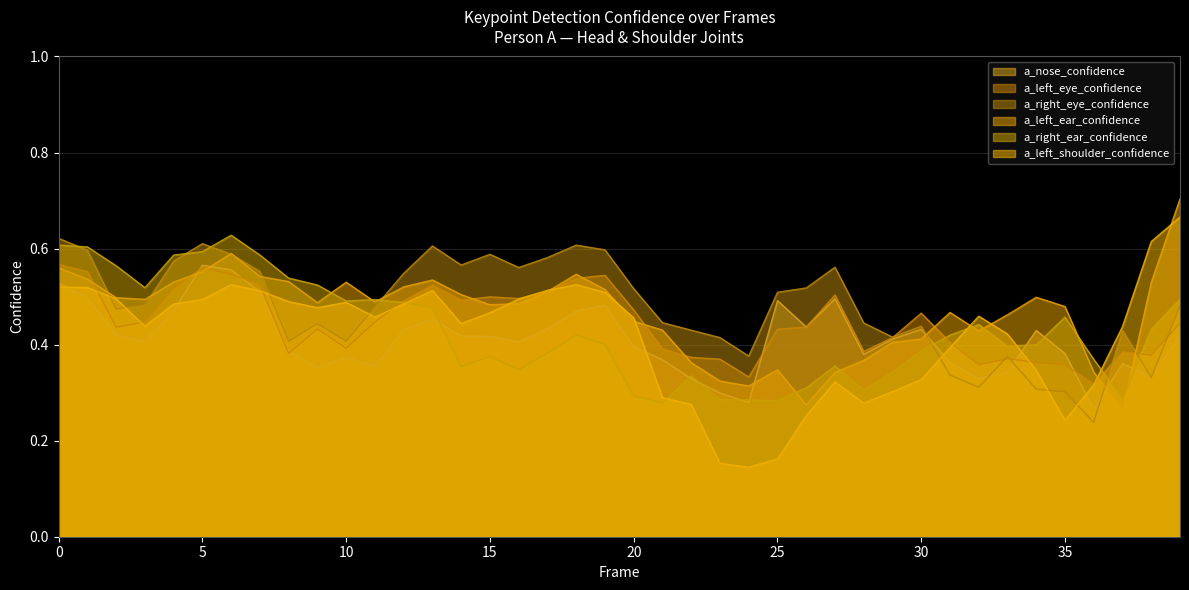

List the labels in order of a_left_eye_confidence value, smallest first.

36, 24, 32, 35, 34, 23, 33, 22, 38, 8, 37, 28, 21, 10, 31, 29, 25, 9, 2, 26, 39, 11, 3, 30, 20, 12, 14, 16, 15, 27, 17, 4, 13, 7, 18, 19, 6, 1, 5, 0